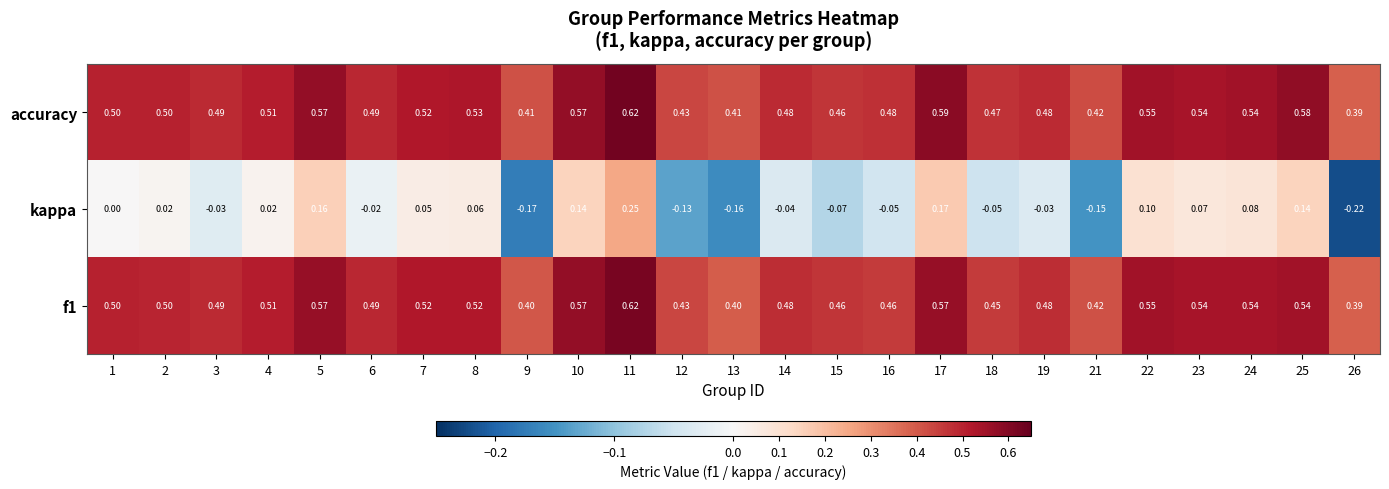

Is the value of kappa at 25 greater than the value of f1 at 10?

No